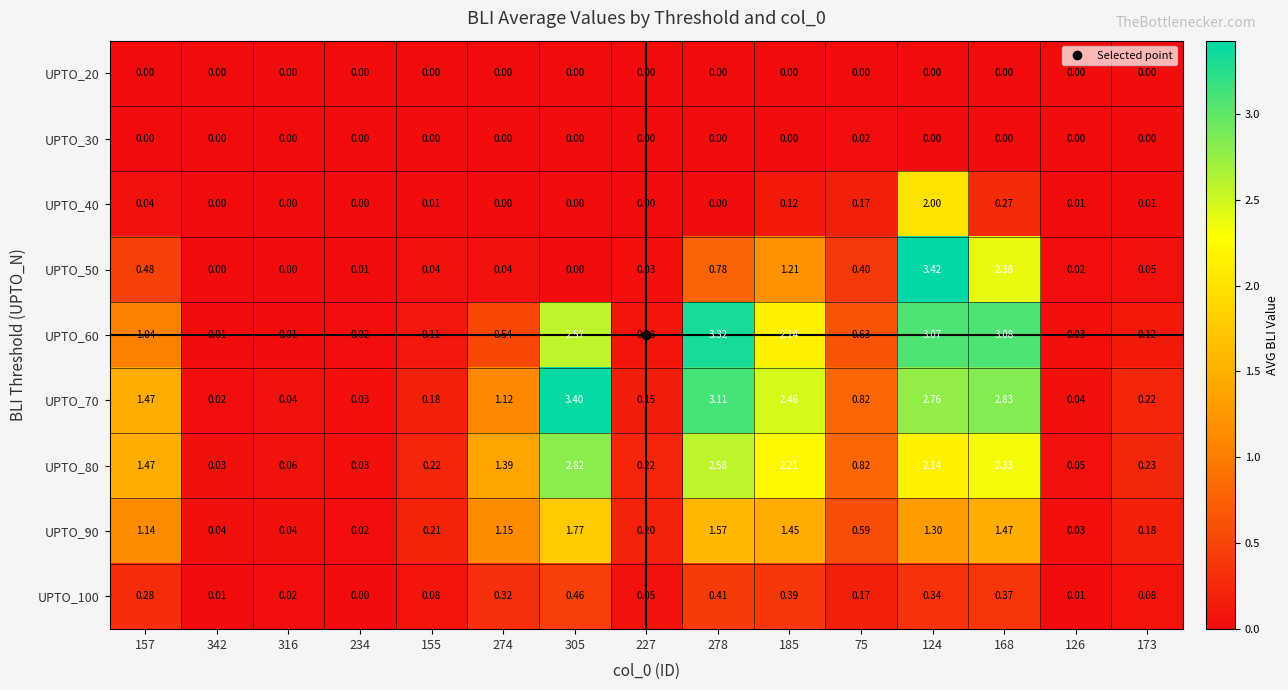

List the series in order of their peak value, highest first.

UPTO_50, UPTO_70, UPTO_60, UPTO_80, UPTO_40, UPTO_90, UPTO_100, UPTO_30, UPTO_20